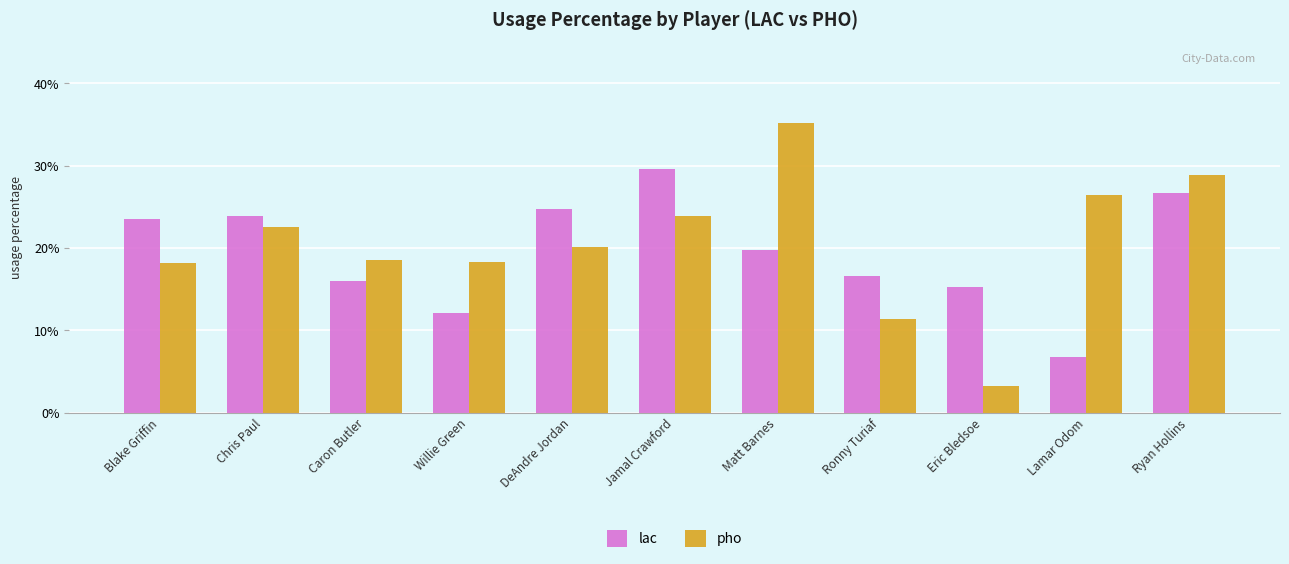

What is the sum of the lac values at Chris Paul and Eric Bledsoe?

39.1